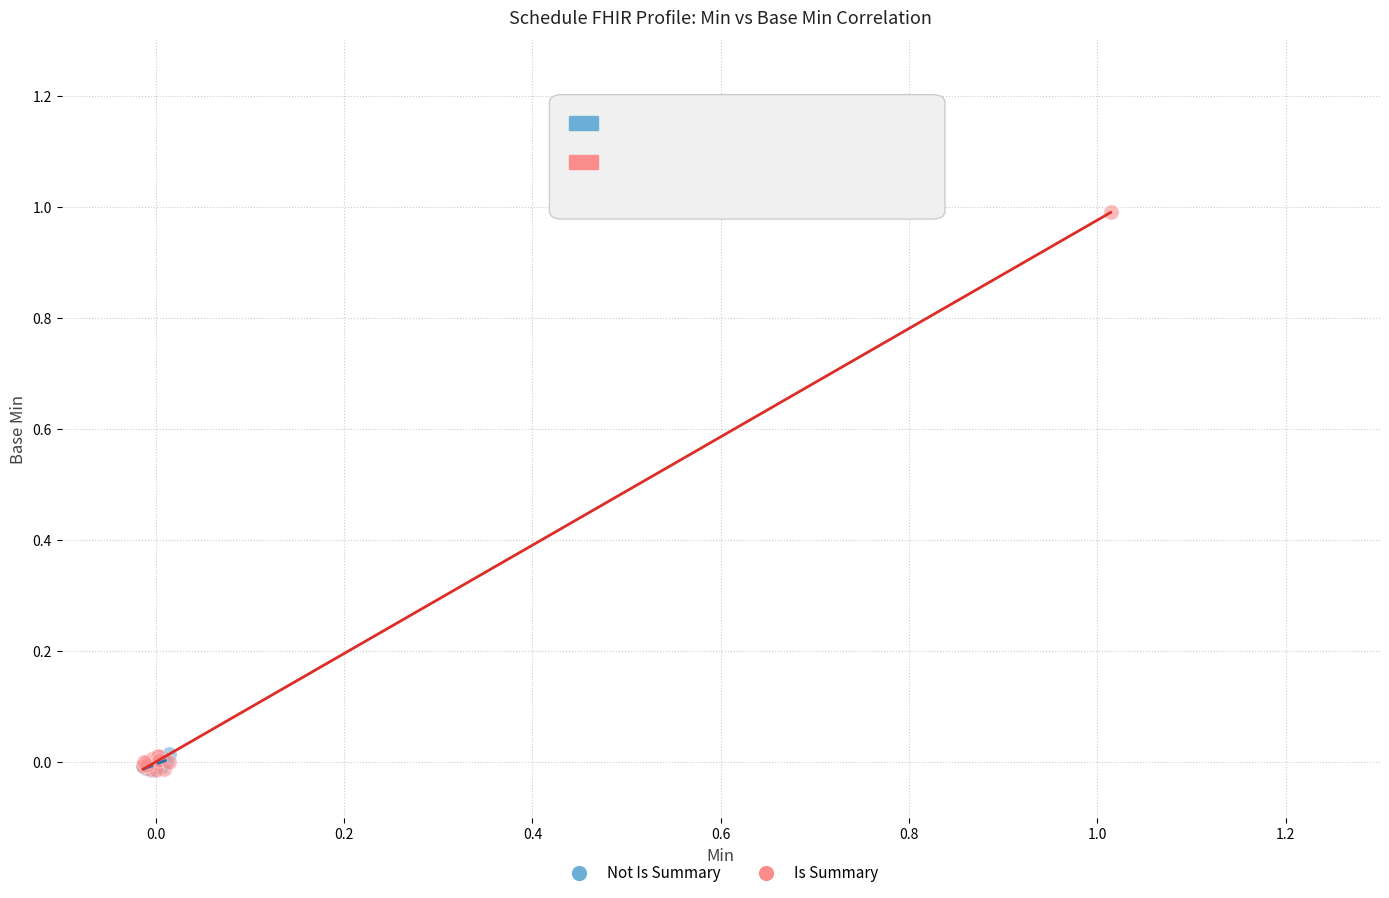

Which series has the widest spread of Y values?

Is Summary